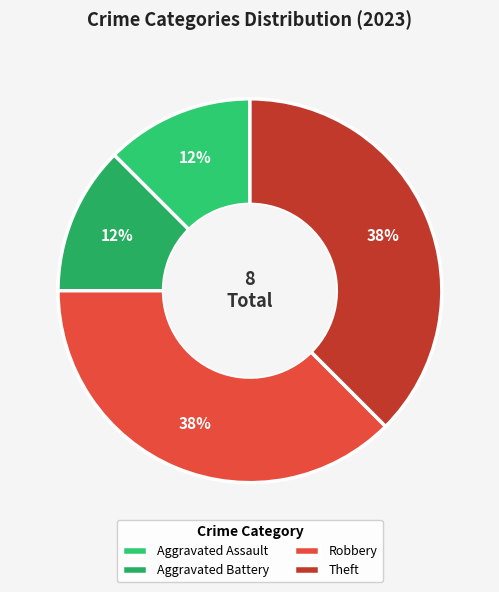

The Theft slice represents 38% of the pie. True or false?

True